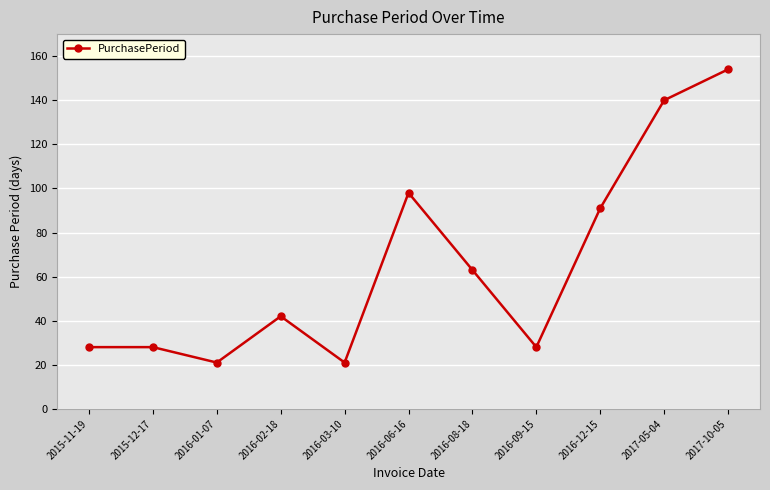

What is the greatest value displayed?

154